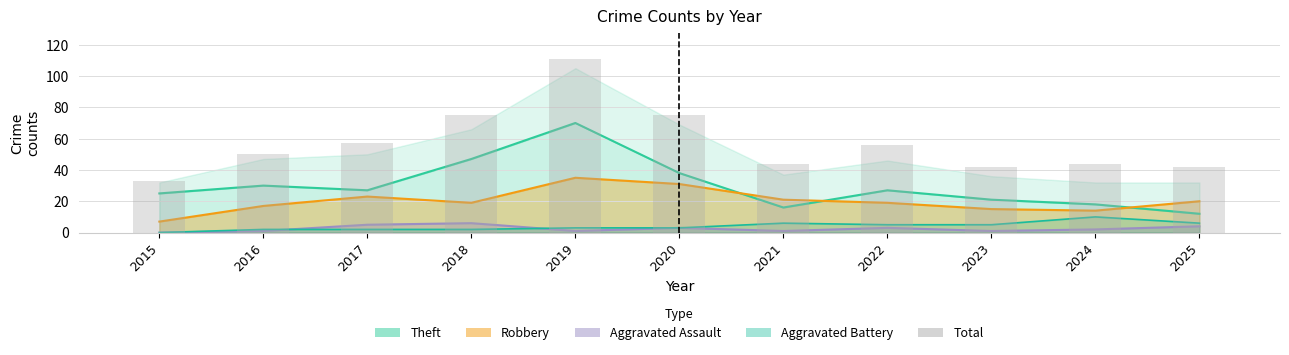

What is the sum of all values?

629